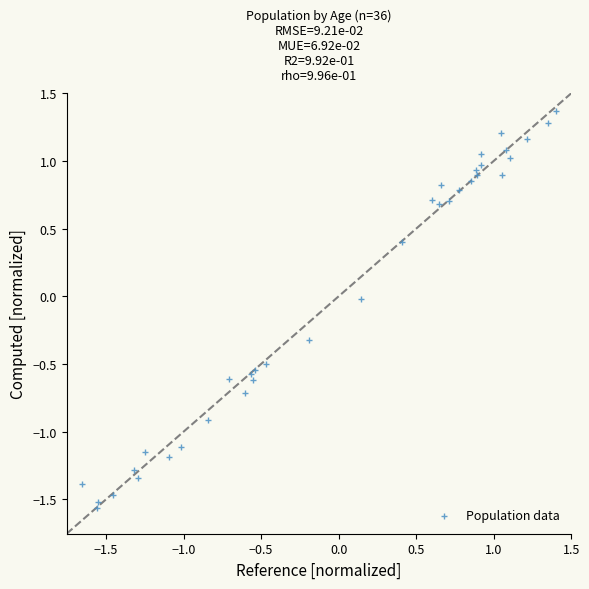

What is the range of X values (max minus min)?

3.1